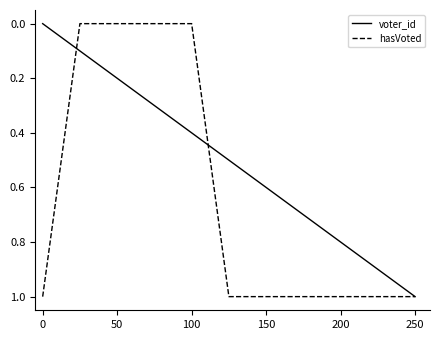

What is the greatest value displayed?

1.0